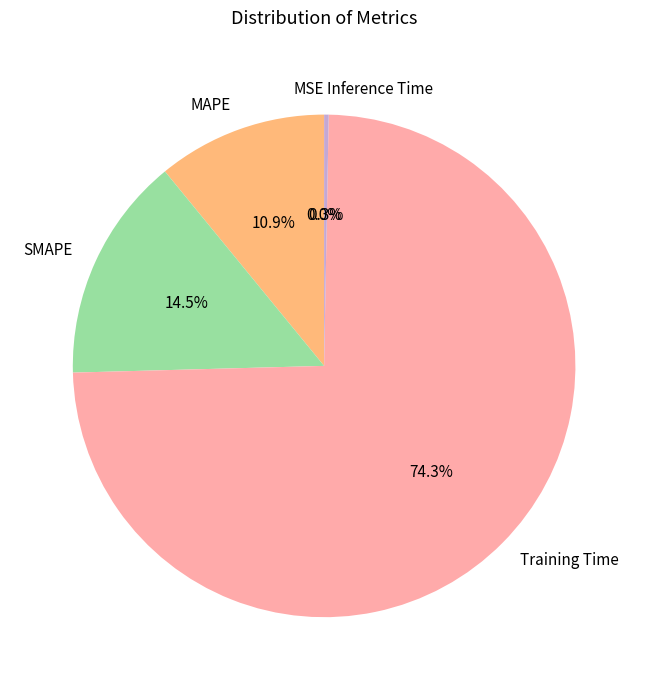

To the nearest percent, what is the combined percentage of Inference Time and MAPE?

11%